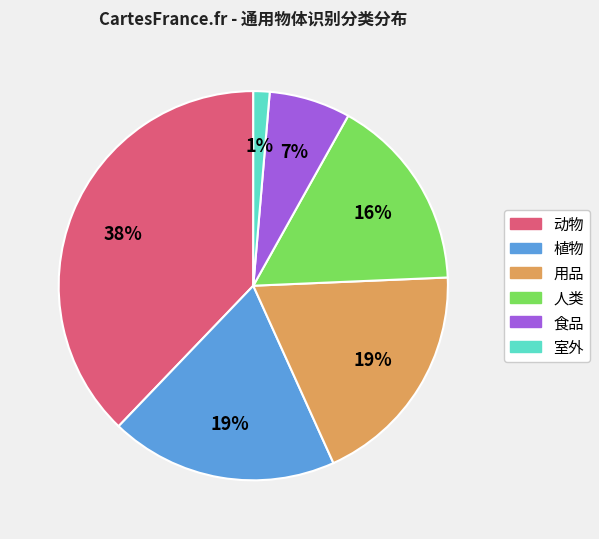

How many slices are in this pie chart?

6